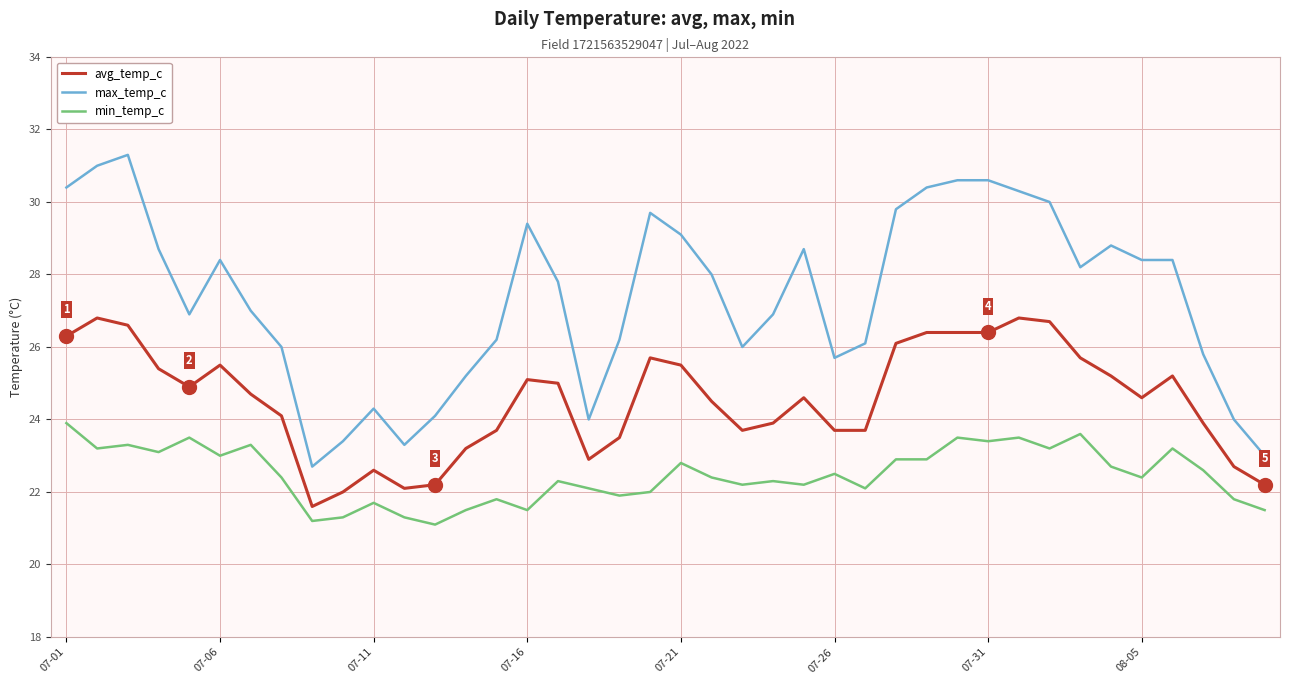

Reading left to right, list all the values displayed in this chart.

avg_temp_c: 26.3	26.8	26.6	25.4	24.9	25.5	24.7	24.1	21.6	22.0	22.6	22.1	22.2	23.2	23.7	25.1	25.0	22.9	23.5	25.7	25.5	24.5	23.7	23.9	24.6	23.7	23.7	26.1	26.4	26.4	26.4	26.8	26.7	25.7	25.2	24.6	25.2	23.9	22.7	22.2
max_temp_c: 30.4	31.0	31.3	28.7	26.9	28.4	27.0	26.0	22.7	23.4	24.3	23.3	24.1	25.2	26.2	29.4	27.8	24.0	26.2	29.7	29.1	28.0	26.0	26.9	28.7	25.7	26.1	29.8	30.4	30.6	30.6	30.3	30.0	28.2	28.8	28.4	28.4	25.8	24.0	23.0
min_temp_c: 23.9	23.2	23.3	23.1	23.5	23.0	23.3	22.4	21.2	21.3	21.7	21.3	21.1	21.5	21.8	21.5	22.3	22.1	21.9	22.0	22.8	22.4	22.2	22.3	22.2	22.5	22.1	22.9	22.9	23.5	23.4	23.5	23.2	23.6	22.7	22.4	23.2	22.6	21.8	21.5